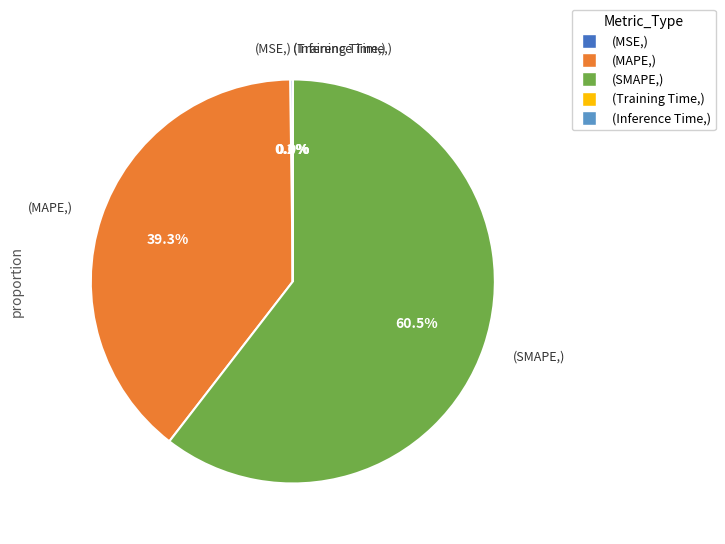

Is there any slice that represents more than half of the pie?

Yes